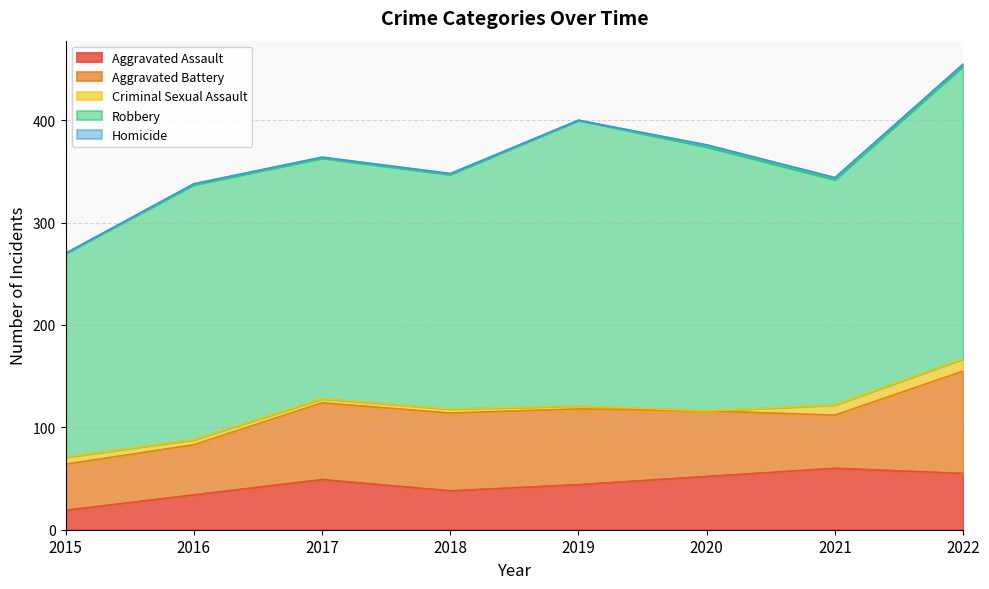

What is the difference between the highest and lowest values at 2022?

284